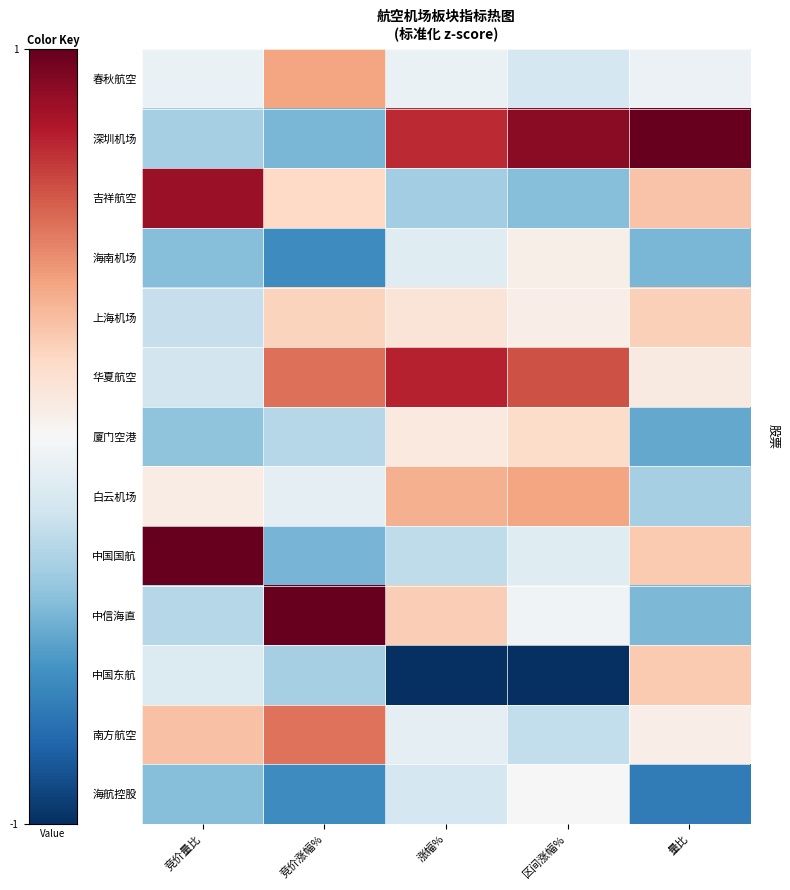

Reading left to right, list all the values displayed in this chart.

春秋航空: 竞价量比=-0.1	竞价涨幅%=0.8	涨幅%=-0.1	区间涨幅%=-0.4	量比=-0.1
深圳机场: 竞价量比=-0.7	竞价涨幅%=-0.9	涨幅%=1.5	区间涨幅%=1.8	量比=2.0
吉祥航空: 竞价量比=1.7	竞价涨幅%=0.4	涨幅%=-0.7	区间涨幅%=-0.8	量比=0.6
海南机场: 竞价量比=-0.8	竞价涨幅%=-1.3	涨幅%=-0.2	区间涨幅%=0.1	量比=-0.9
上海机场: 竞价量比=-0.5	竞价涨幅%=0.4	涨幅%=0.3	区间涨幅%=0.1	量比=0.5
华夏航空: 竞价量比=-0.4	竞价涨幅%=1.1	涨幅%=1.5	区间涨幅%=1.3	量比=0.2
厦门空港: 竞价量比=-0.8	竞价涨幅%=-0.6	涨幅%=0.2	区间涨幅%=0.4	量比=-1.0
白云机场: 竞价量比=0.2	竞价涨幅%=-0.2	涨幅%=0.7	区间涨幅%=0.8	量比=-0.7
中国国航: 竞价量比=2.0	竞价涨幅%=-0.9	涨幅%=-0.5	区间涨幅%=-0.2	量比=0.5
中信海直: 竞价量比=-0.6	竞价涨幅%=2.0	涨幅%=0.5	区间涨幅%=-0.1	量比=-0.9
中国东航: 竞价量比=-0.3	竞价涨幅%=-0.7	涨幅%=-2.0	区间涨幅%=-2.0	量比=0.5
南方航空: 竞价量比=0.6	竞价涨幅%=1.1	涨幅%=-0.2	区间涨幅%=-0.5	量比=0.1
海航控股: 竞价量比=-0.8	竞价涨幅%=-1.3	涨幅%=-0.3	区间涨幅%=0.0	量比=-1.4